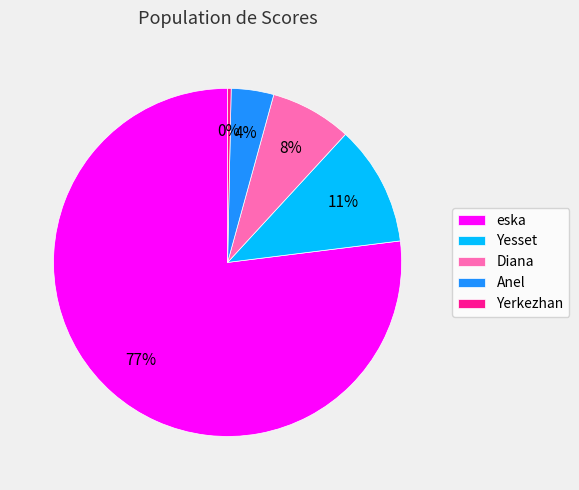

Between Diana and eska, which is larger?

eska